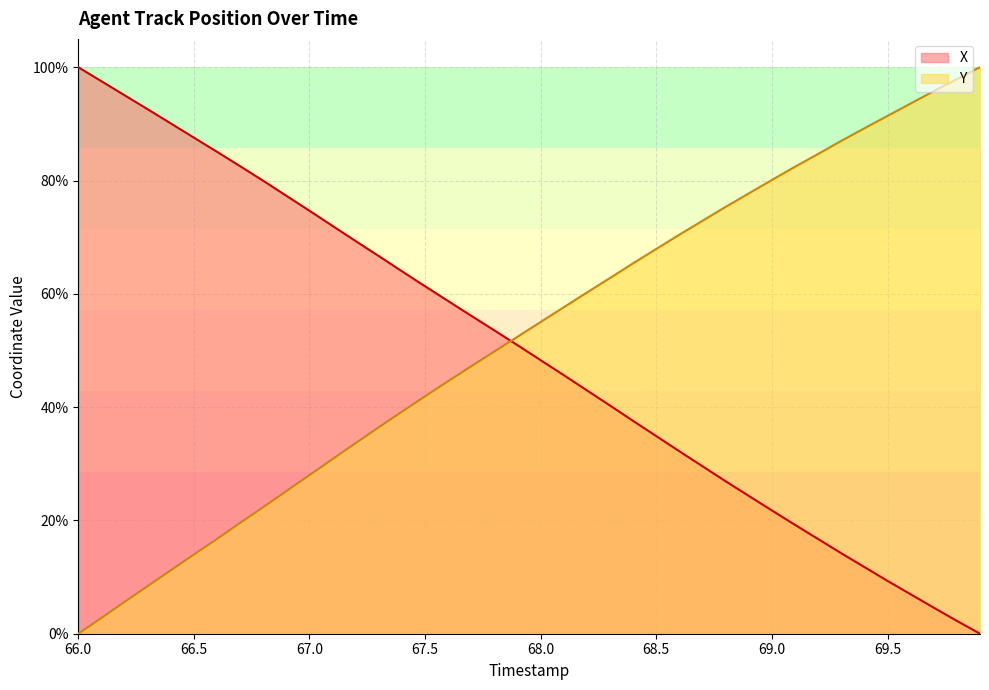

After their last crossing, which series has the higher values: Y or X?

Y